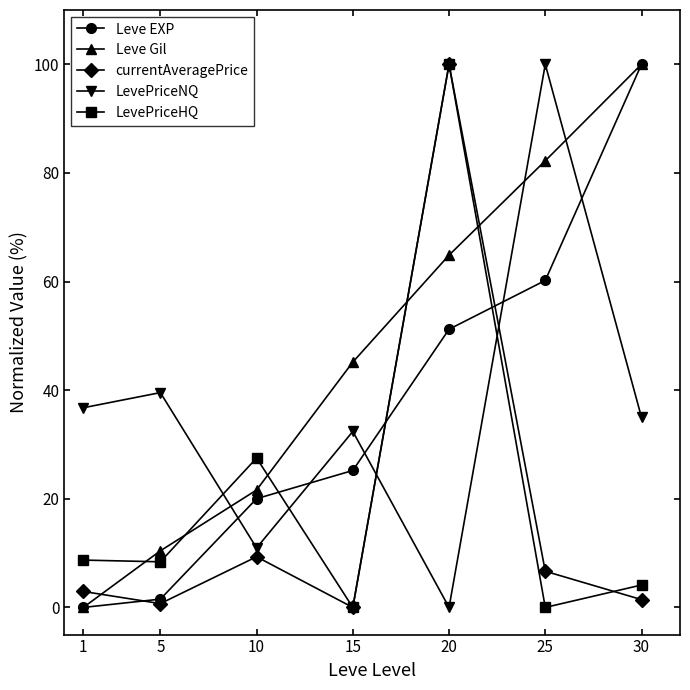

Where is the first local maximum for currentAveragePrice?

10